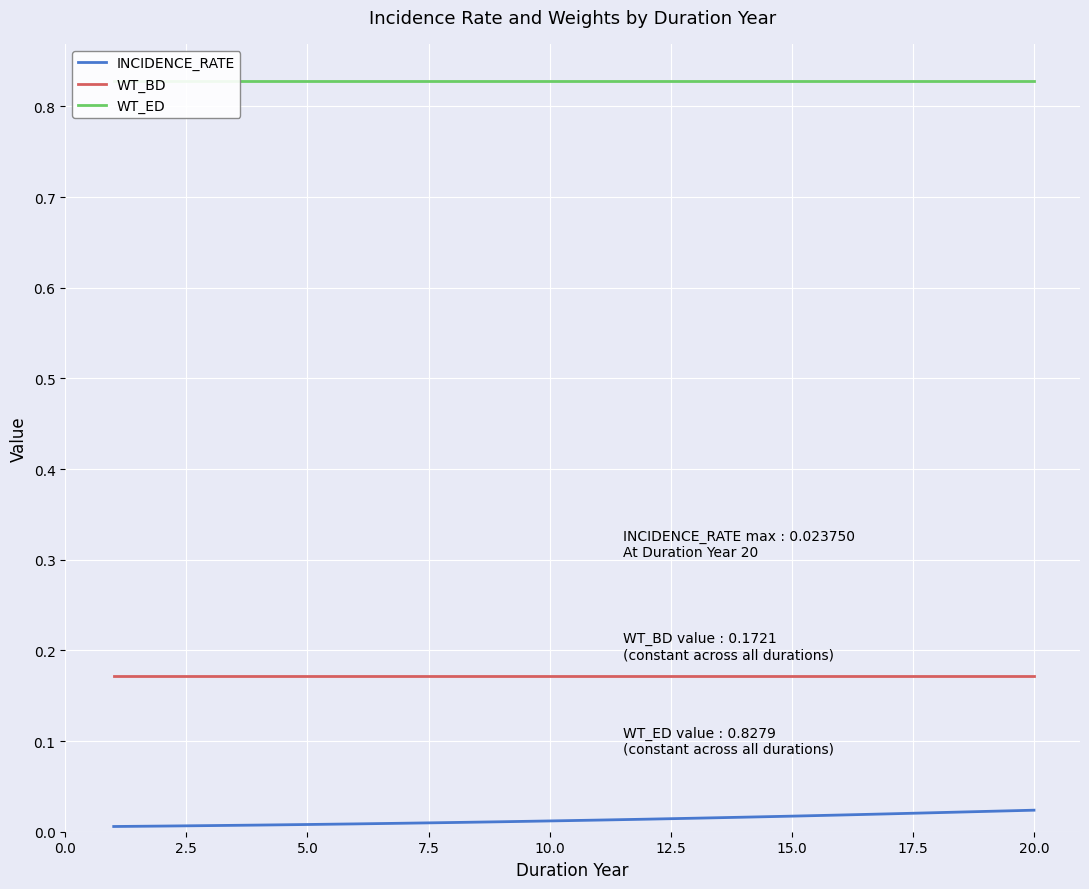

True or false: INCIDENCE_RATE and WT_BD cross at least once.

False